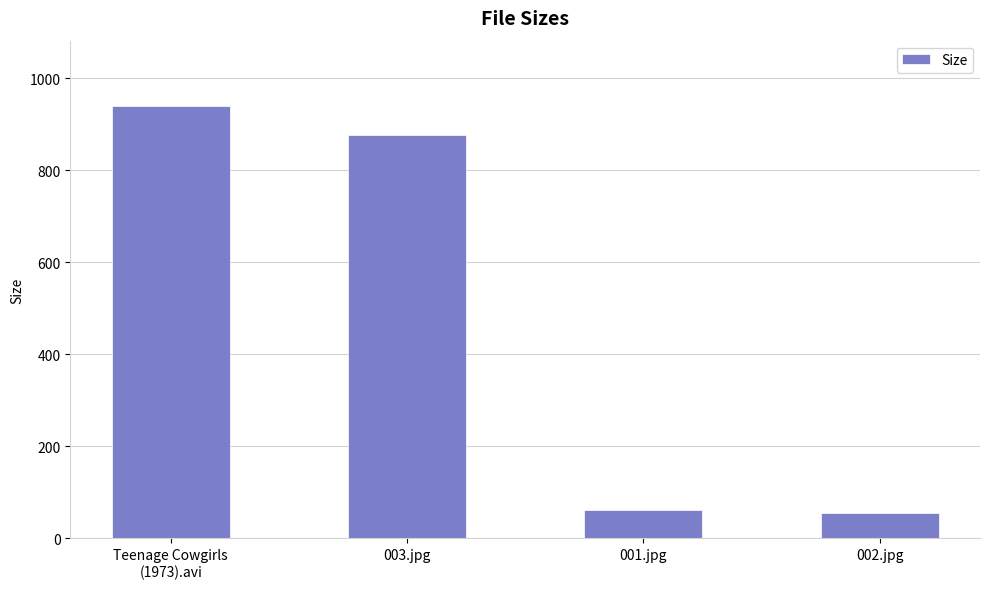

What is the change in value from 001.jpg to 002.jpg?

-6.8